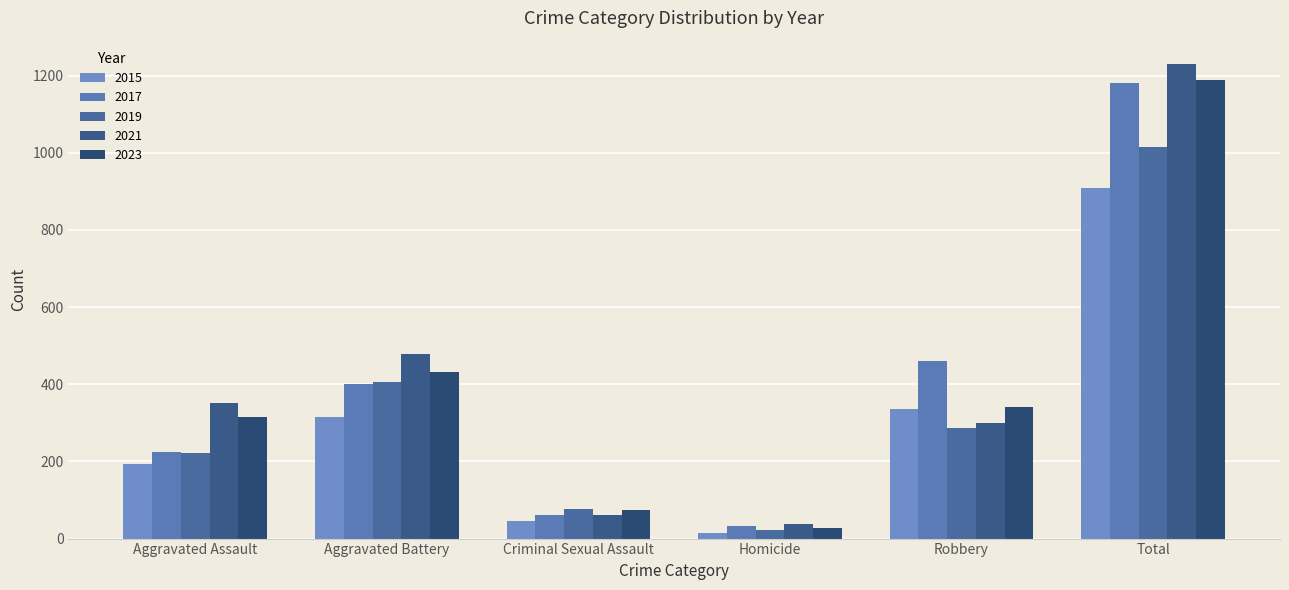

Which series has the largest total across all categories?

2021